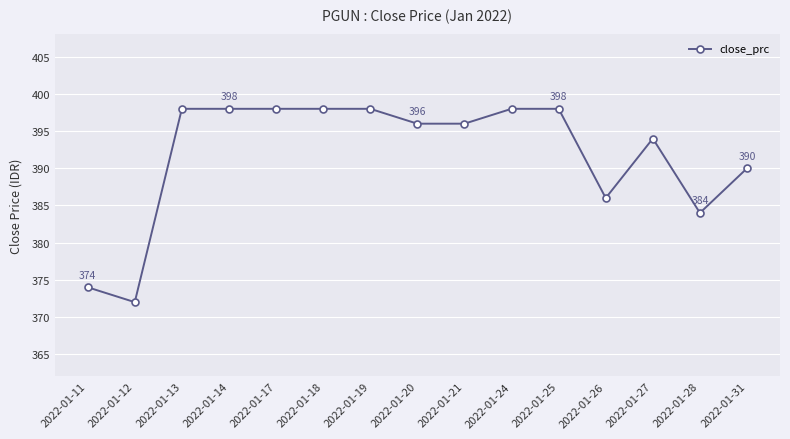

What is the value of the 2nd point from the left?

372